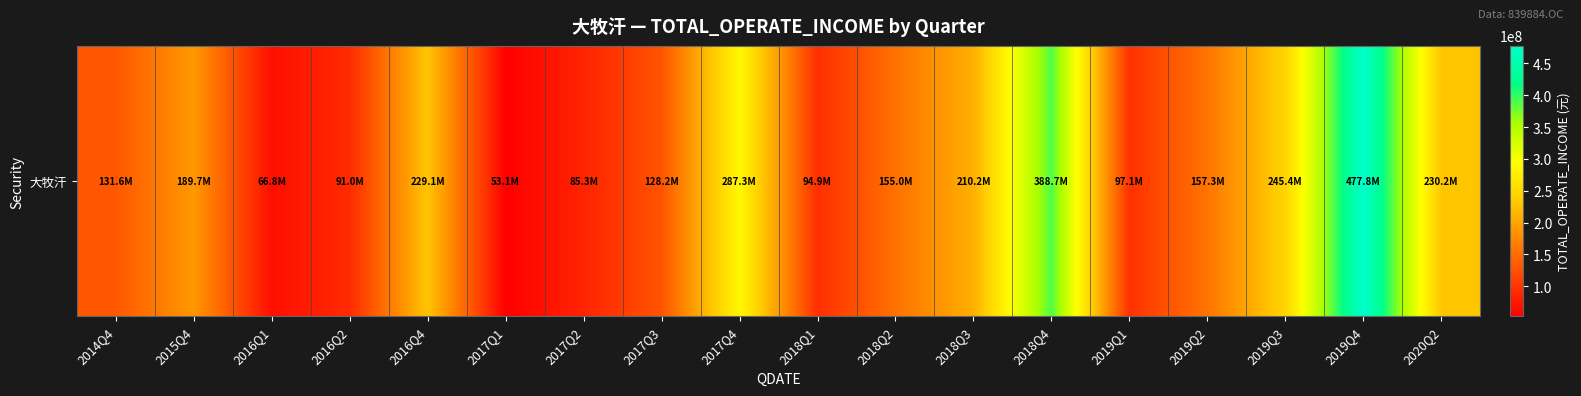

What is the approximate value at 2016Q1?

66824606.9